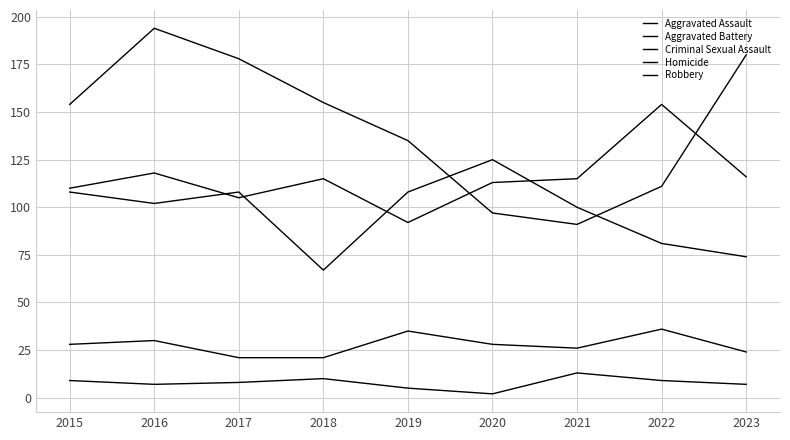

What is the approximate value of Criminal Sexual Assault at 2020, to the nearest 10?

30